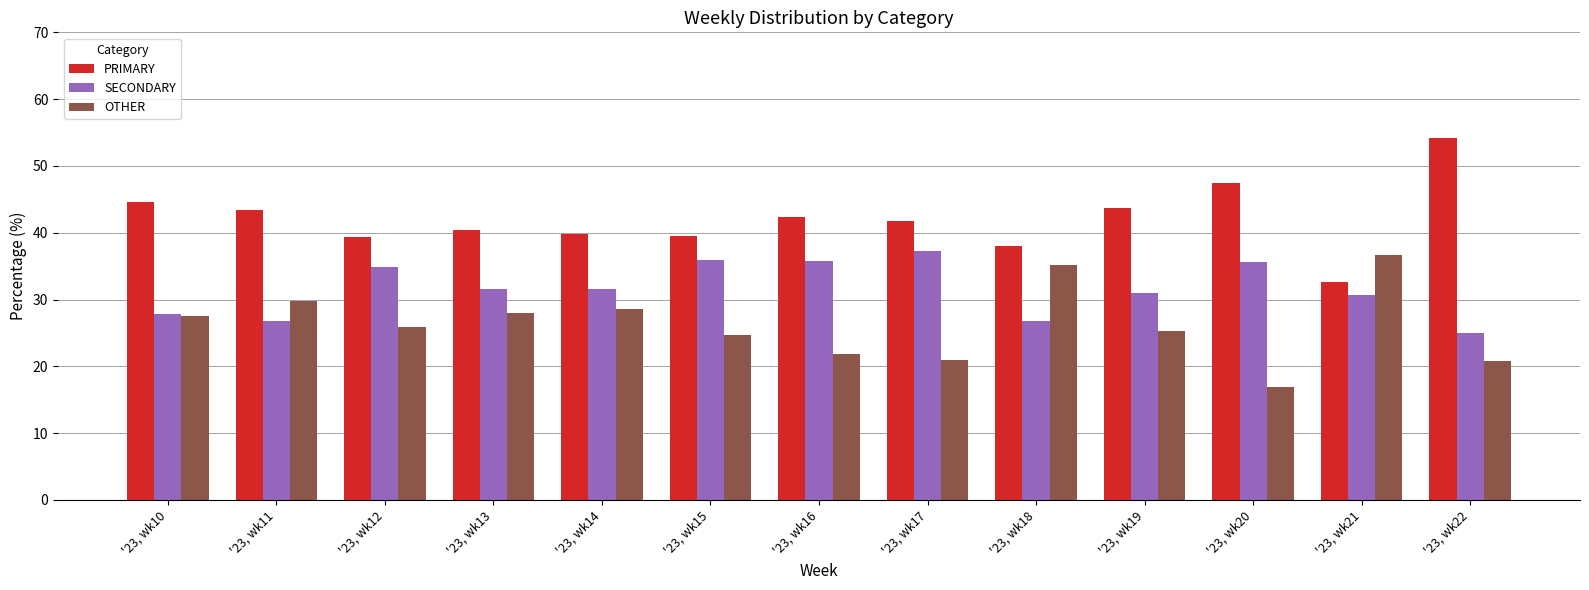

Which series has the largest total across all categories?

PRIMARY